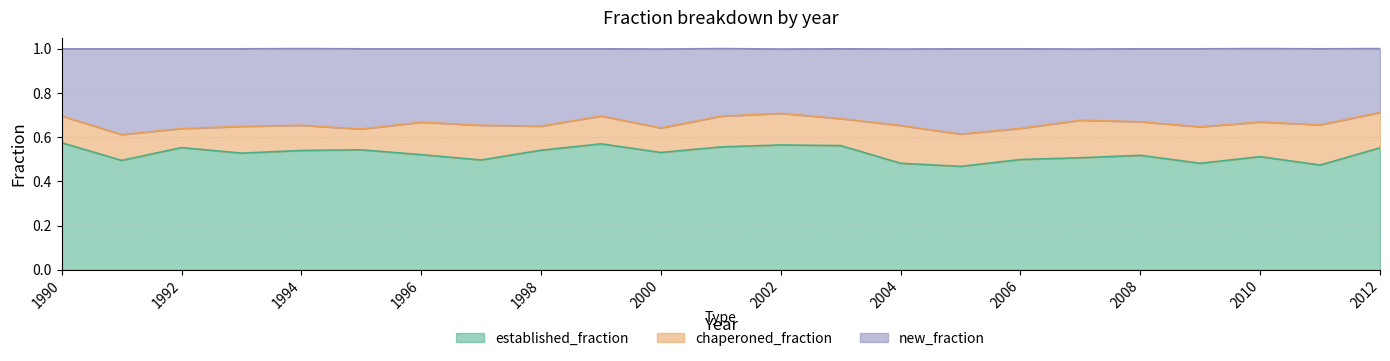

Which series has the widest spread of values?

established_fraction